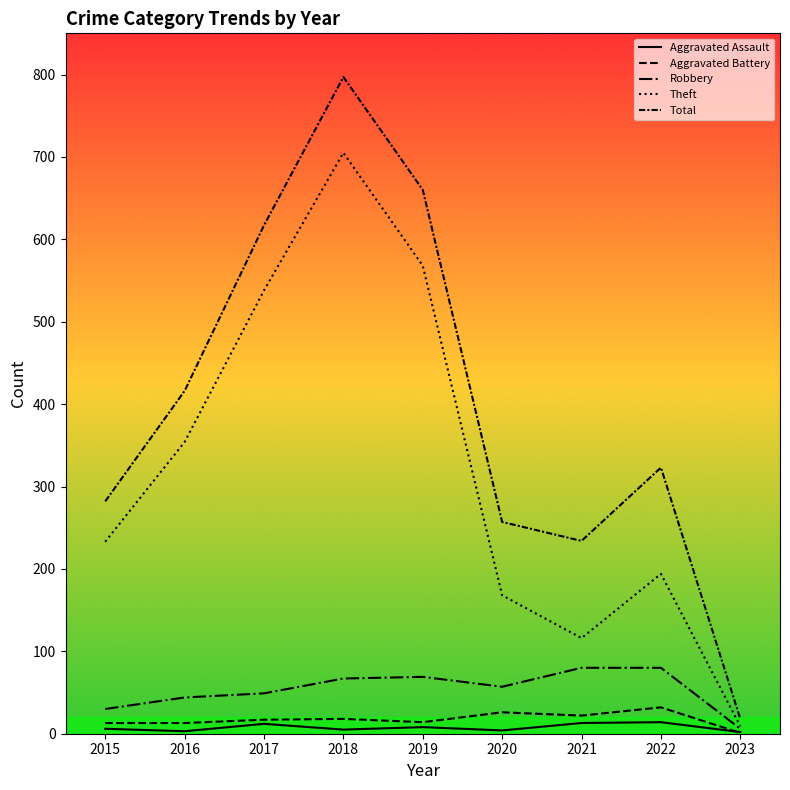

How many interior local peaks does the Aggravated Battery series have?

3